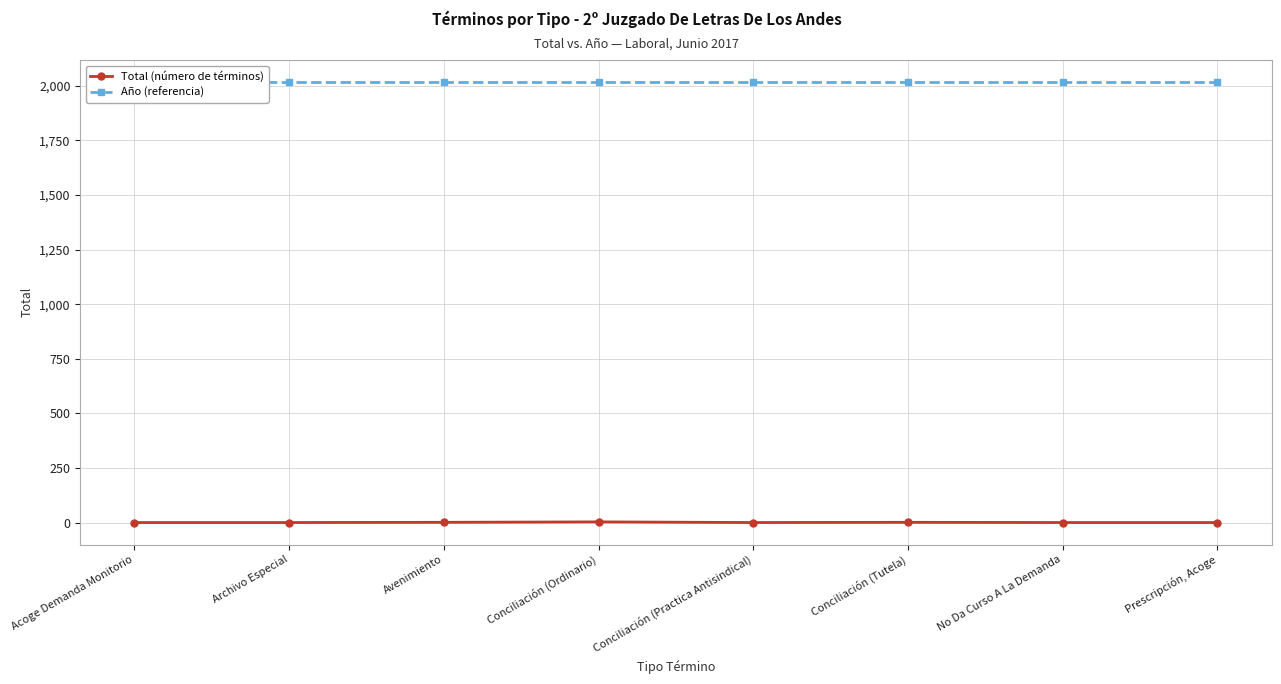

At which label is Año (referencia) closest to 2017?

Acoge Demanda Monitorio